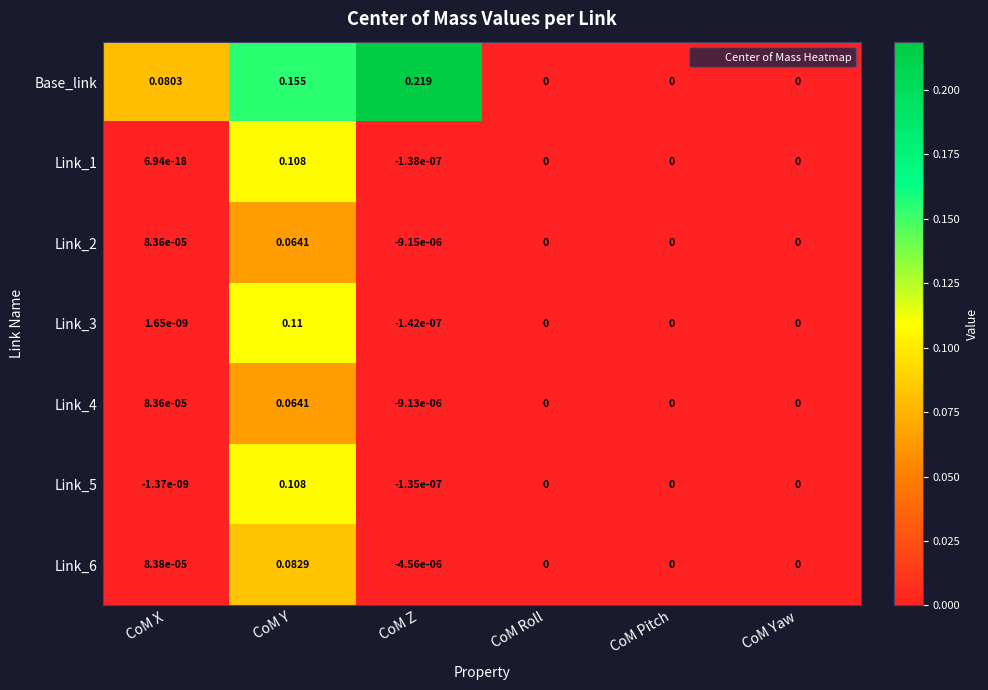

At which category is the sum across all series the highest?

CoM Y